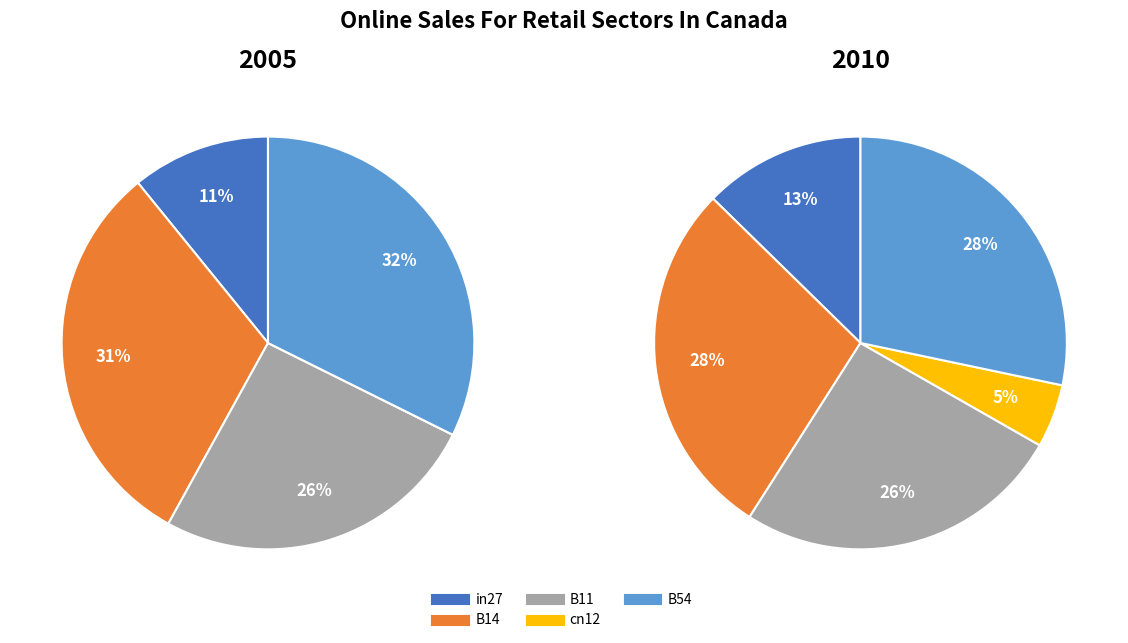

To the nearest percent, what is the average slice percentage?

20%